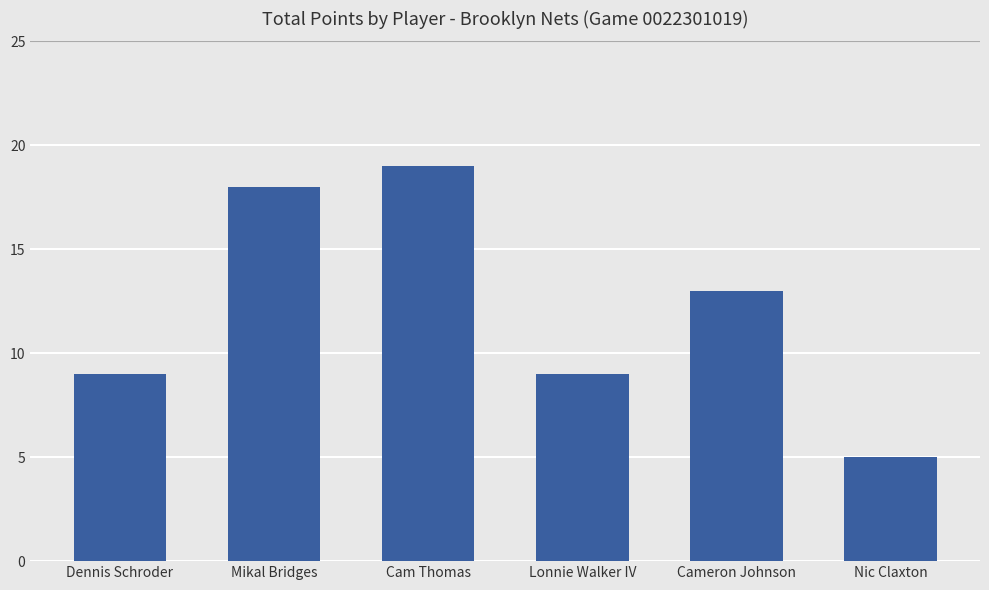

What is the label of the 3rd bar from the left?

Cam Thomas